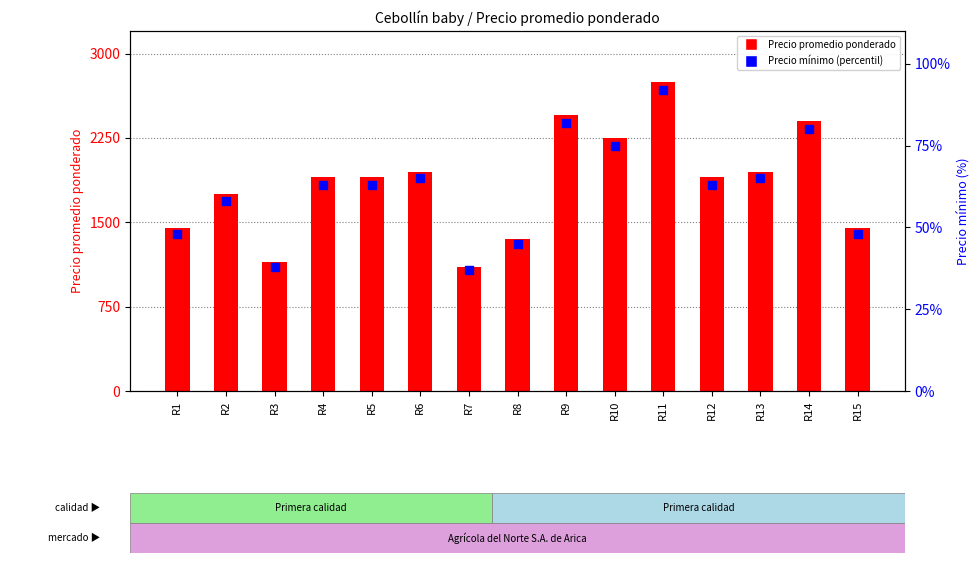

What are all the series names shown in the legend?

Precio promedio ponderado, Precio minimo (percentil)